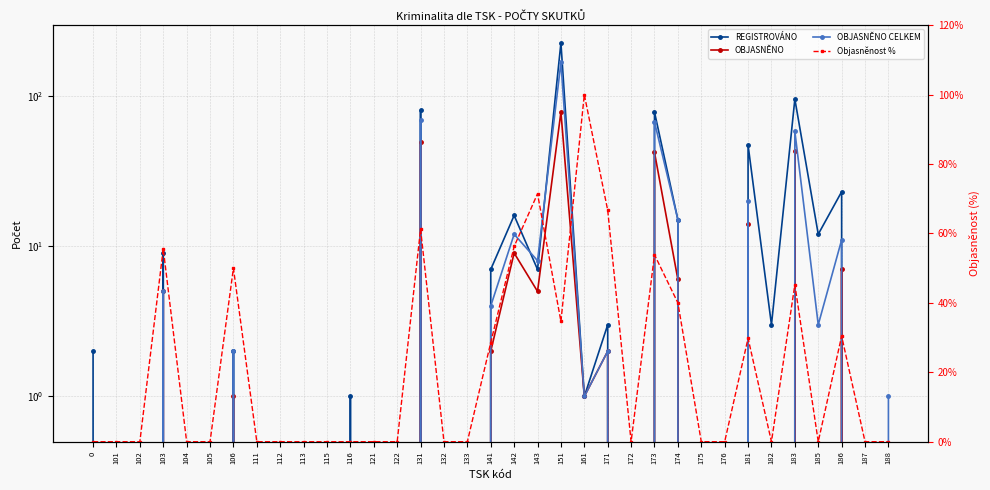

Between 161 and 173, which series saw the biggest shift?

REGISTROVÁNO